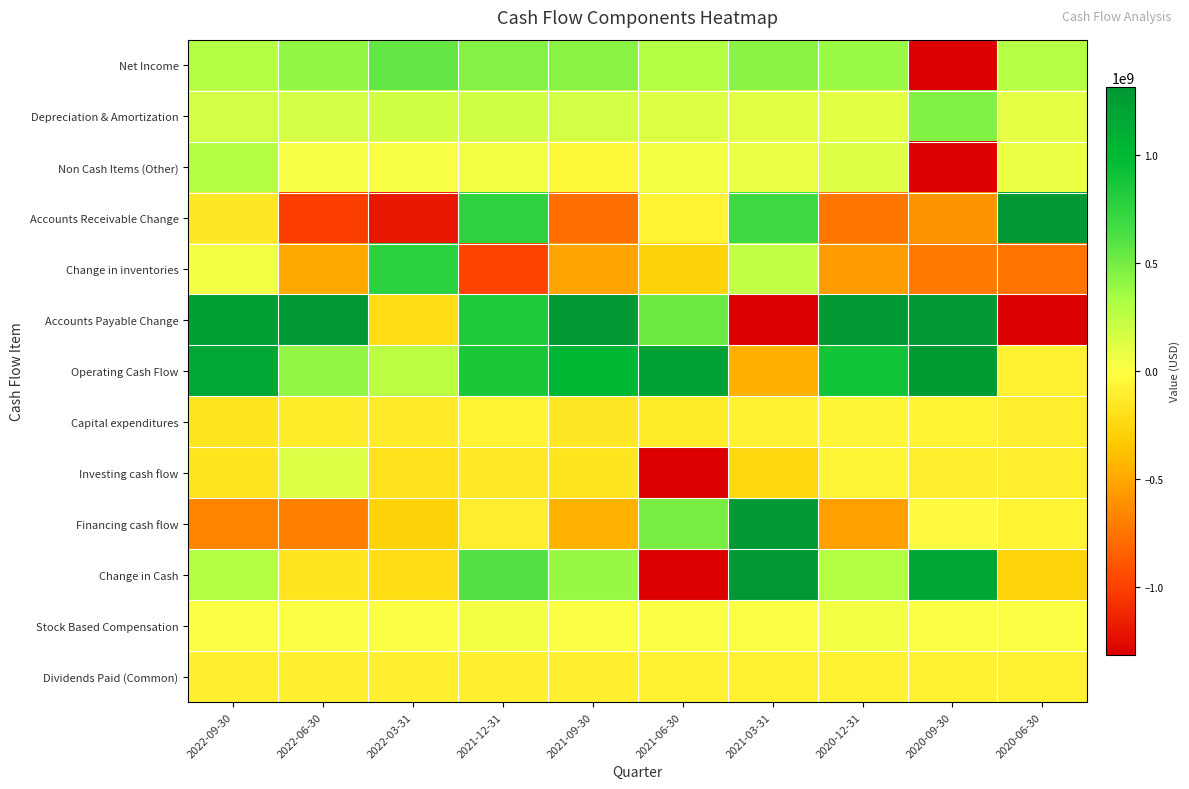

Reading left to right, list all the values displayed in this chart.

Net Income: 2022-09-30=295000000	2022-06-30=407000000	2022-03-31=548000000	2021-12-31=449000000	2021-09-30=438000000	2021-06-30=295448000	2021-03-31=434005000	2020-12-31=378707000	2020-09-30=-4844505000	2020-06-30=287268000
Depreciation & Amortization: 2022-09-30=171557000	2022-06-30=172843000	2022-03-31=176273000	2021-12-31=177270000	2021-09-30=171291000	2021-06-30=131124000	2021-03-31=105082000	2020-12-31=104283000	2020-09-30=460712000	2020-06-30=98785000
Non Cash Items (Other): 2022-09-30=292367000	2022-06-30=29742000	2022-03-31=22134000	2021-12-31=41250000	2021-09-30=-51291000	2021-06-30=53670000	2021-03-31=75360000	2020-12-31=130434000	2020-09-30=-1945147000	2020-06-30=79239000
Accounts Receivable Change: 2022-09-30=-153155000	2022-06-30=-1016132000	2022-03-31=-1195948000	2021-12-31=755017000	2021-09-30=-781043000	2021-06-30=-80211000	2021-03-31=699090000	2020-12-31=-735724000	2020-09-30=-602589000	2020-06-30=1719449000
Change in inventories: 2022-09-30=47479000	2022-06-30=-497370000	2022-03-31=774514000	2021-12-31=-989993000	2021-09-30=-521636000	2021-06-30=-280414000	2021-03-31=231165000	2020-12-31=-545459000	2020-09-30=-710315000	2020-06-30=-758469000
Accounts Payable Change: 2022-09-30=1246113000	2022-06-30=1476201000	2022-03-31=-225645000	2021-12-31=824056000	2021-09-30=1806748000	2021-06-30=534974000	2021-03-31=-2014050000	2020-12-31=1721495000	2020-09-30=2476727000	2020-06-30=-1571742000
Operating Cash Flow: 2022-09-30=1164470000	2022-06-30=408622000	2022-03-31=266585000	2021-12-31=863411000	2021-09-30=1009817000	2021-06-30=1207619000	2021-03-31=-453903000	2020-12-31=903053000	2020-09-30=1299232000	2020-06-30=-87899000
Capital expenditures: 2022-09-30=-167284000	2022-06-30=-113389000	2022-03-31=-129652000	2021-12-31=-79691000	2021-09-30=-150371000	2021-06-30=-121795000	2021-03-31=-86202000	2020-12-31=-65410000	2020-09-30=-82212000	2020-06-30=-106719000
Investing cash flow: 2022-09-30=-174730000	2022-06-30=143457000	2022-03-31=-194044000	2021-12-31=-143120000	2021-09-30=-171349000	2021-06-30=-5655996000	2021-03-31=-248822000	2020-12-31=-65410000	2020-09-30=-101764000	2020-06-30=-110307000
Financing cash flow: 2022-09-30=-673461000	2022-06-30=-694732000	2022-03-31=-278164000	2021-12-31=-106423000	2021-09-30=-444607000	2021-06-30=488940000	2021-03-31=2452987000	2020-12-31=-544471000	2020-09-30=-19994000	2020-06-30=-73460000
Change in Cash: 2022-09-30=291485000	2022-06-30=-170654000	2022-03-31=-208024000	2021-12-31=611214000	2021-09-30=390136000	2021-06-30=-3959437000	2021-03-31=1750262000	2020-12-31=293172000	2020-09-30=1177474000	2020-06-30=-271666000
Stock Based Compensation: 2022-09-30=16440000	2022-06-30=14395000	2022-03-31=19645000	2021-12-31=42920000	2021-09-30=18129000	2021-06-30=14355000	2021-03-31=18793000	2020-12-31=48317000	2020-09-30=16832000	2020-06-30=11816000
Dividends Paid (Common): 2022-09-30=-96448000	2022-06-30=-97316000	2022-03-31=-97382000	2021-12-31=-100541000	2021-09-30=-92607000	2021-06-30=-91676000	2021-03-31=-91262000	2020-12-31=-91103000	2020-09-30=-86814000	2020-06-30=-86223000